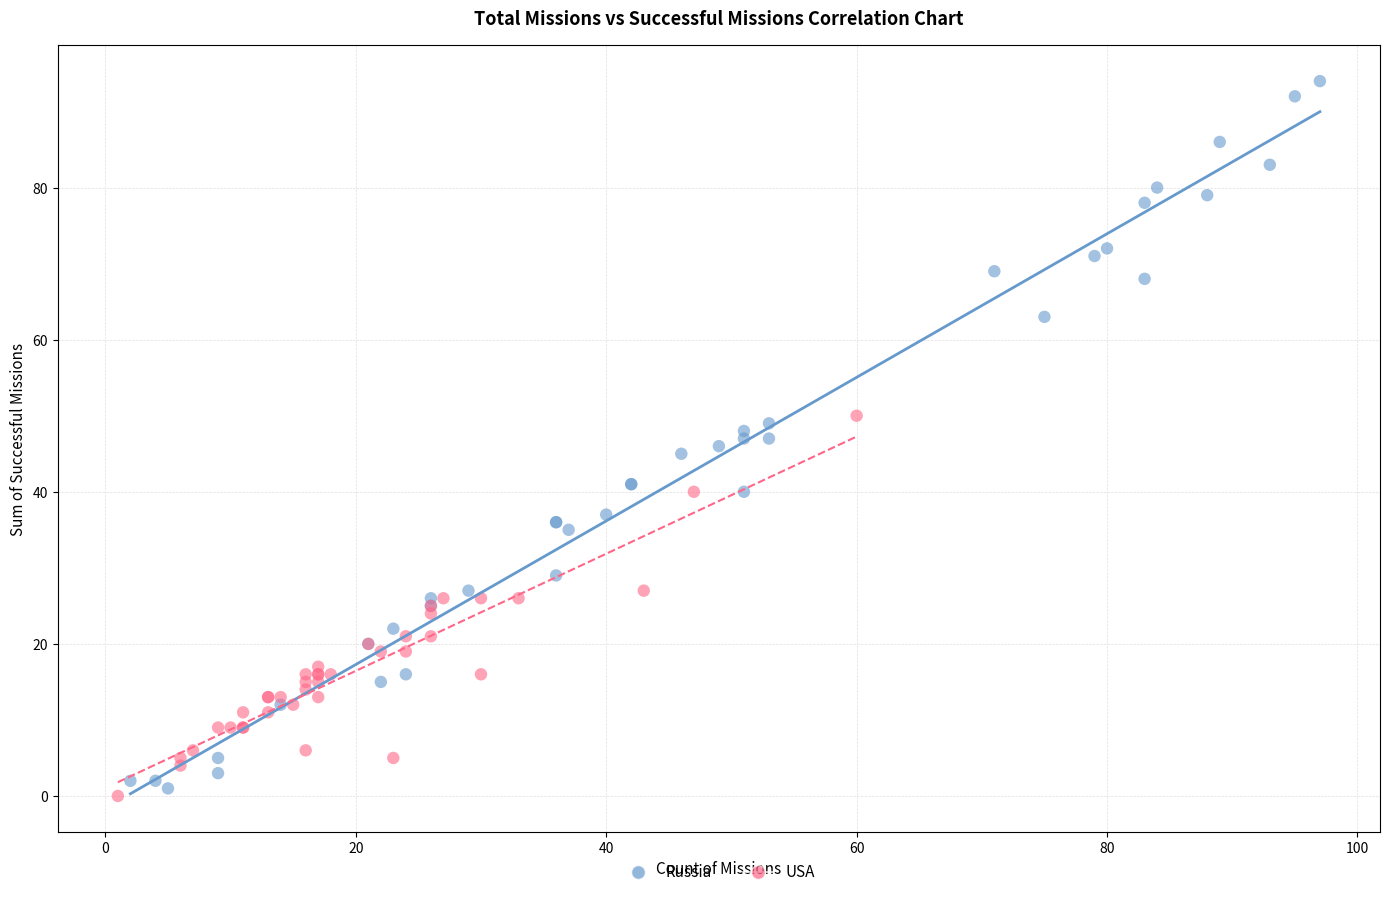

Which series has the largest Y range (max minus min)?

Russia